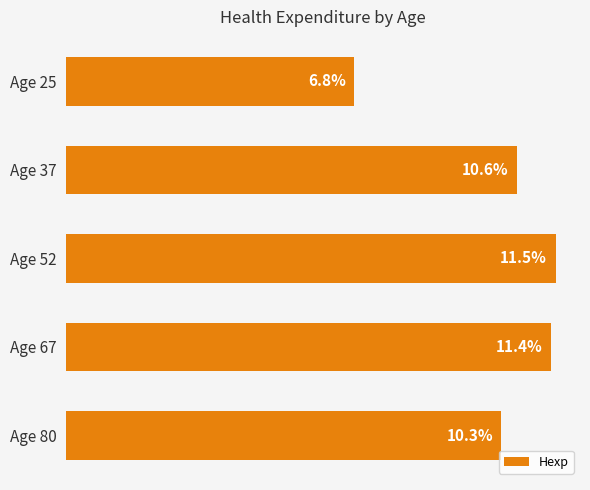

Does the chart contain any negative values?

No